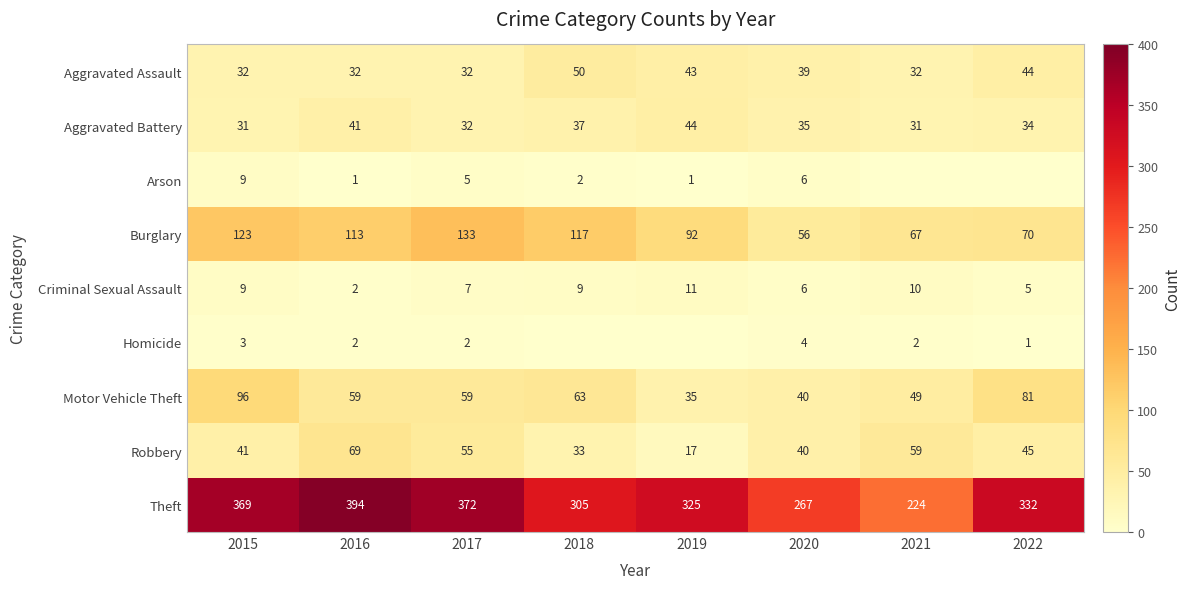

How many data points in Motor Vehicle Theft are less than 59?

3